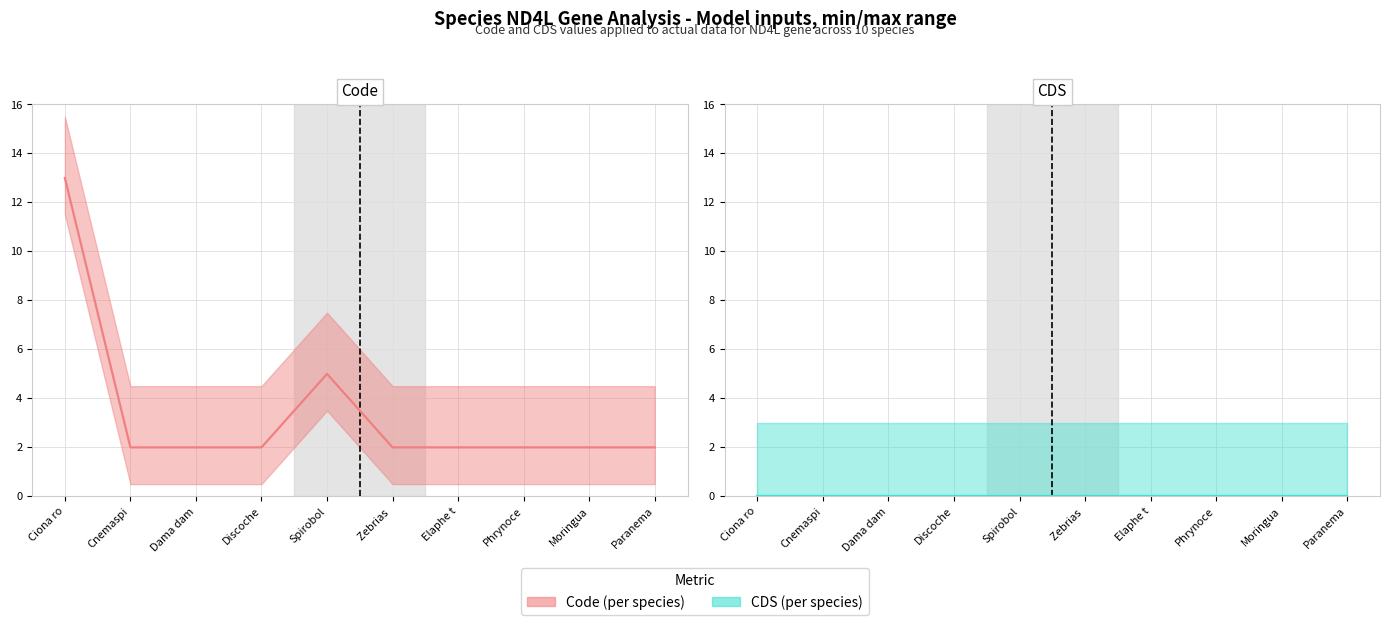

What is the sum of the Code values at Dama dam and Moringua?

4